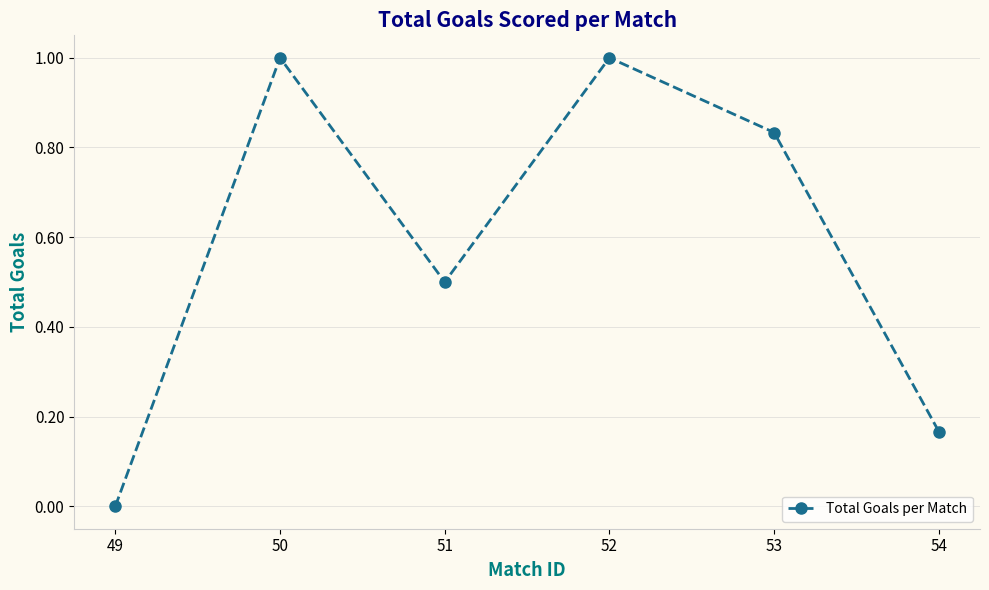

What is the difference between the maximum and minimum values?

1.0